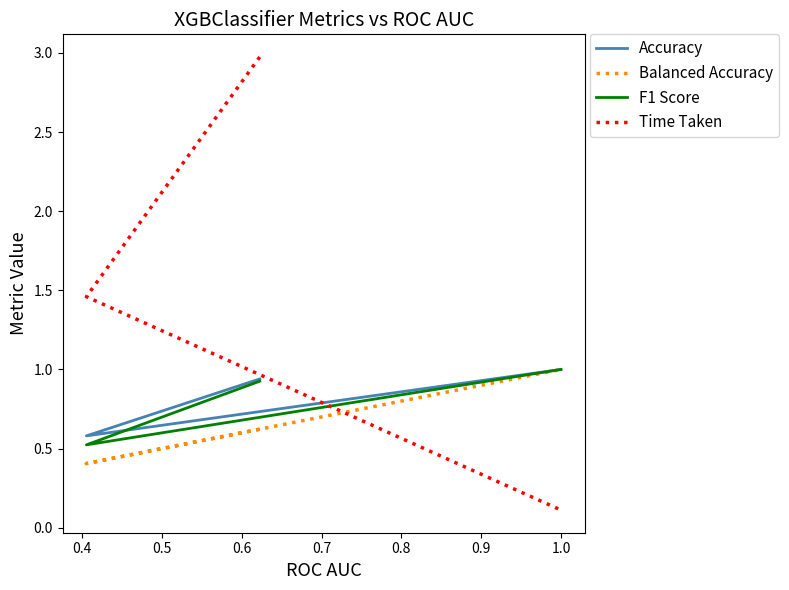

What is the total value across all series at 1.0?

3.1